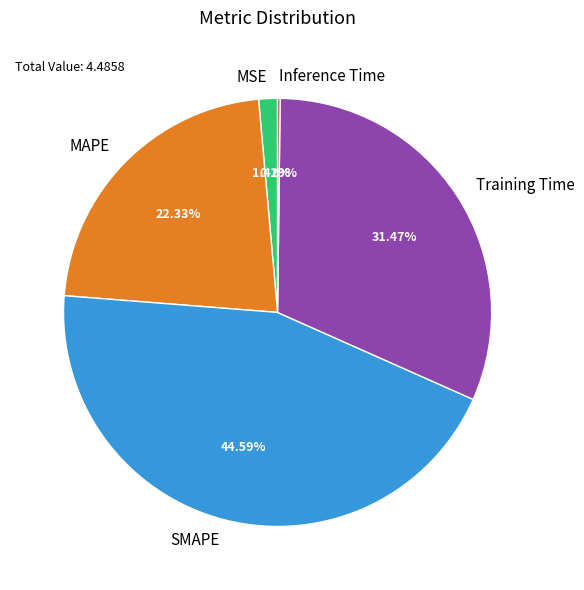

Which slice is the largest?

SMAPE